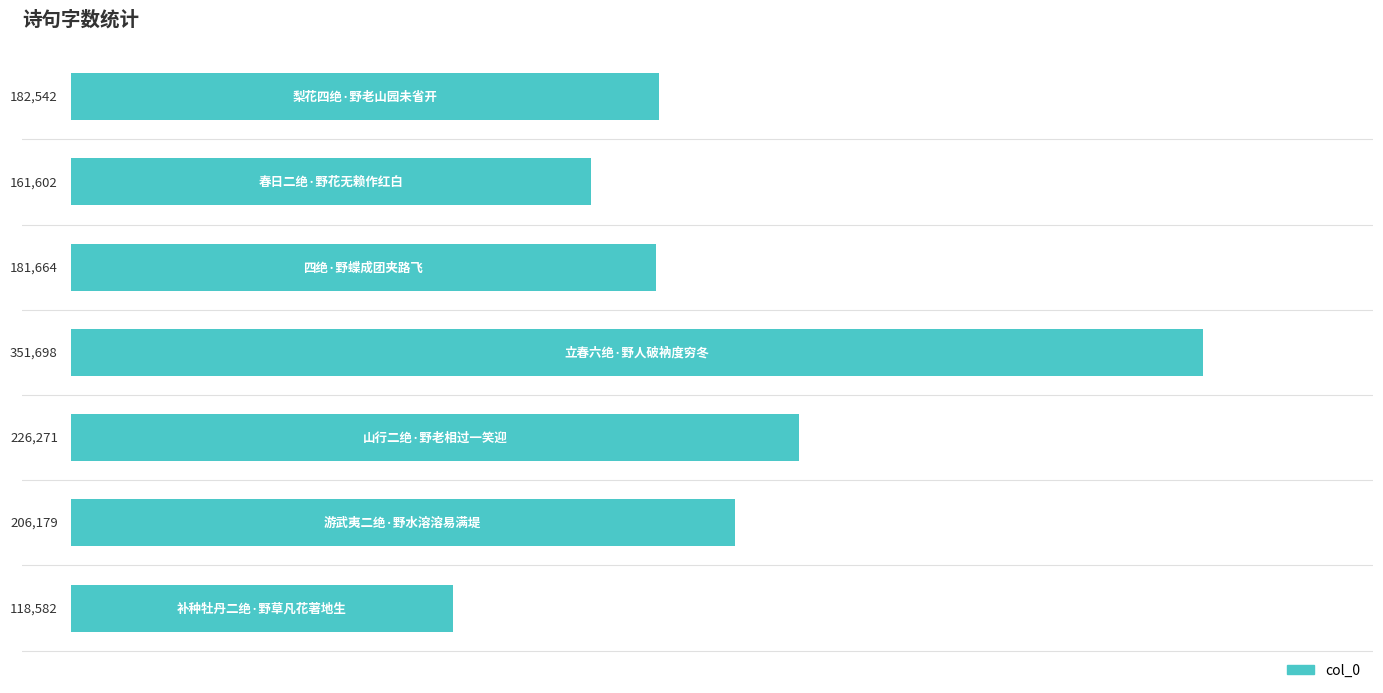

What is the sum of all values?

1428538